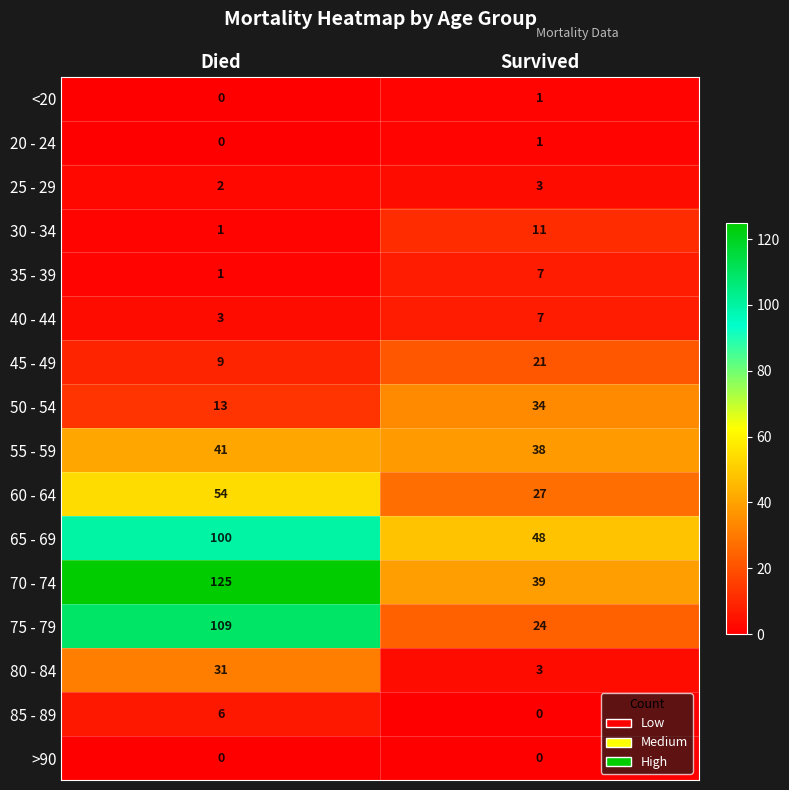

What is the maximum value shown in the chart?

125